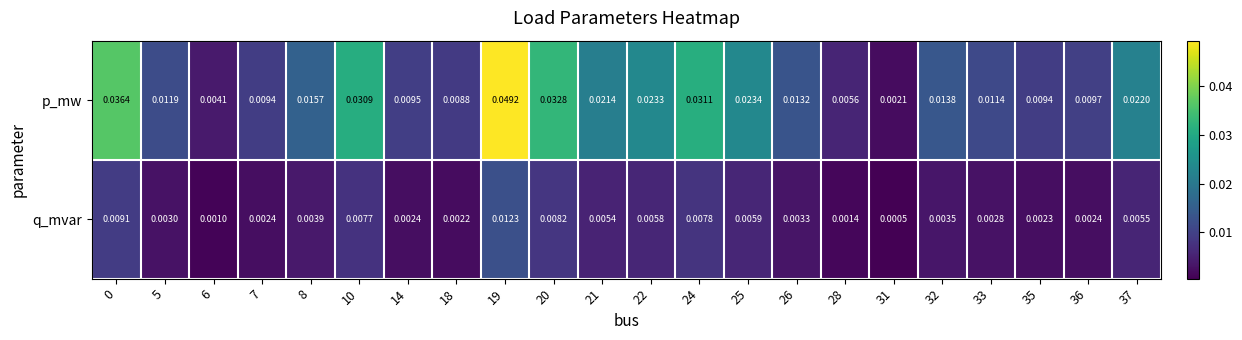

Rank the series at 31 from lowest to highest value.

q_mvar, p_mw